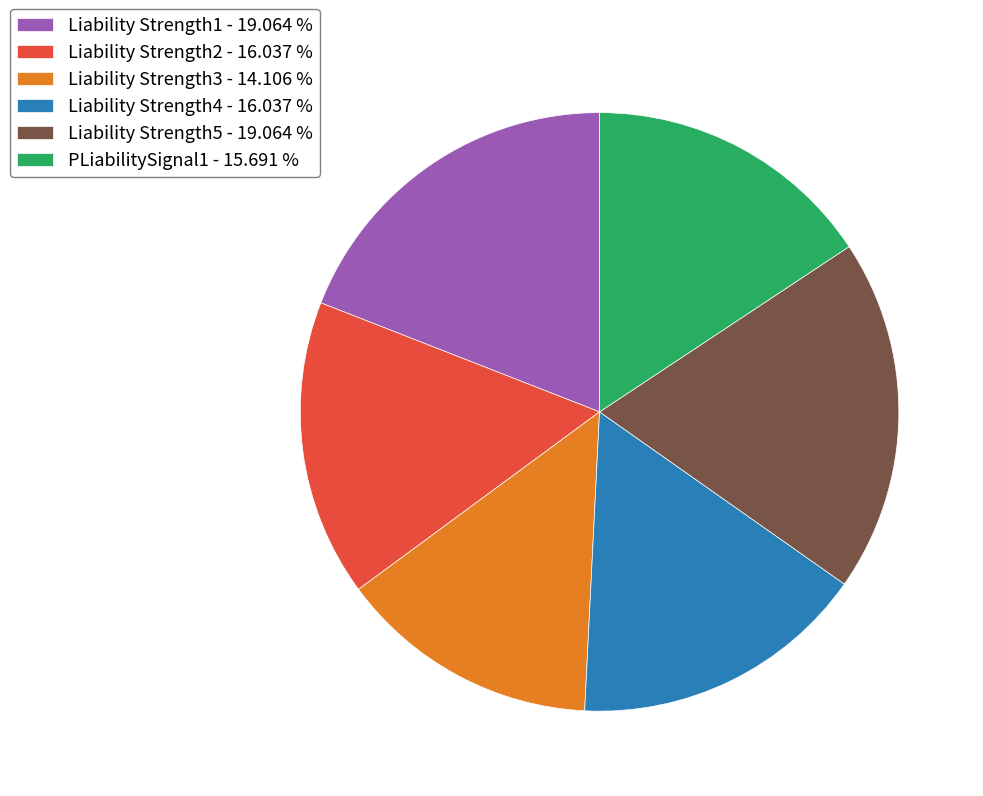

Which category has the smallest portion of the pie?

Liability Strength3